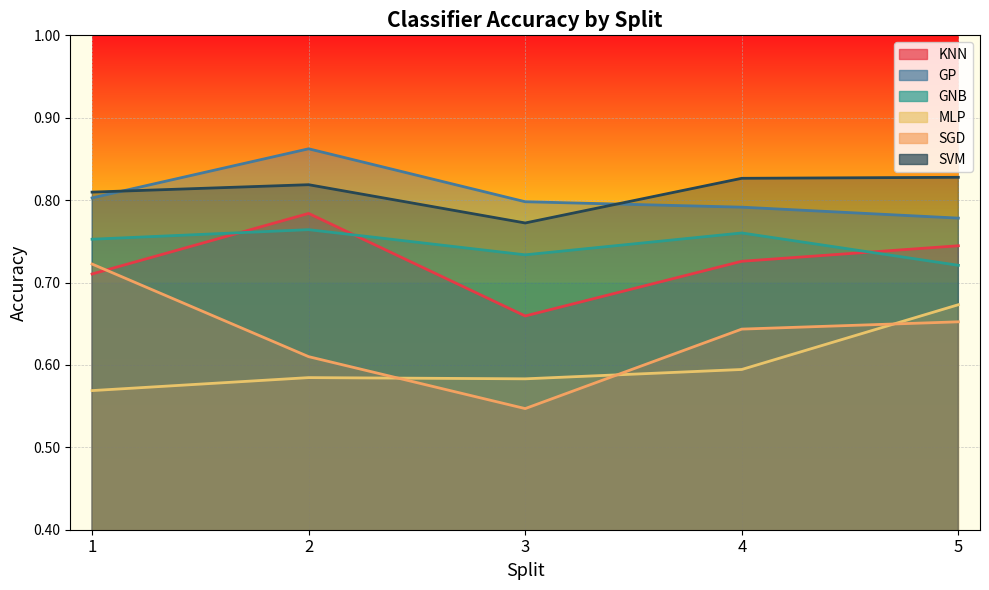

What is the average value of the KNN series?

0.7